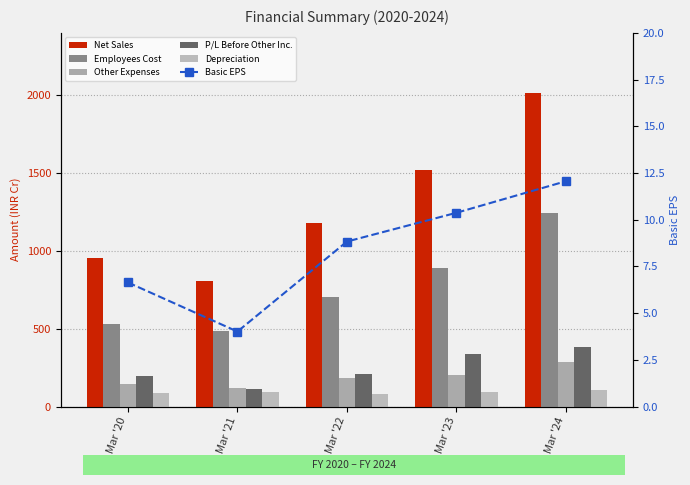

What is the value of the Net Sales bar at the 2nd from the left?

804.2